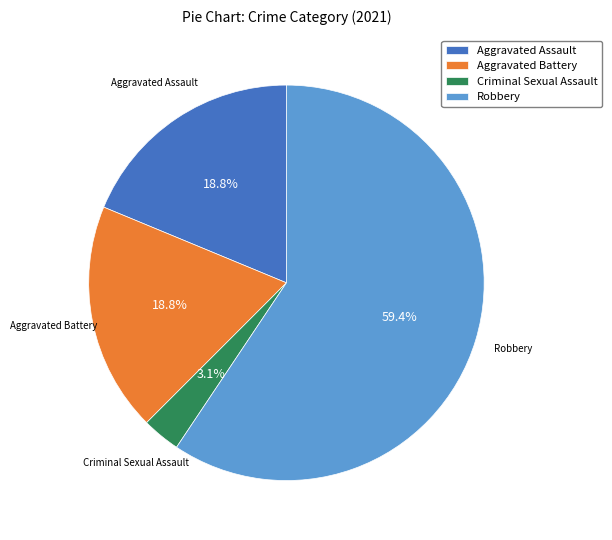

The Criminal Sexual Assault slice represents 17% of the pie. True or false?

False